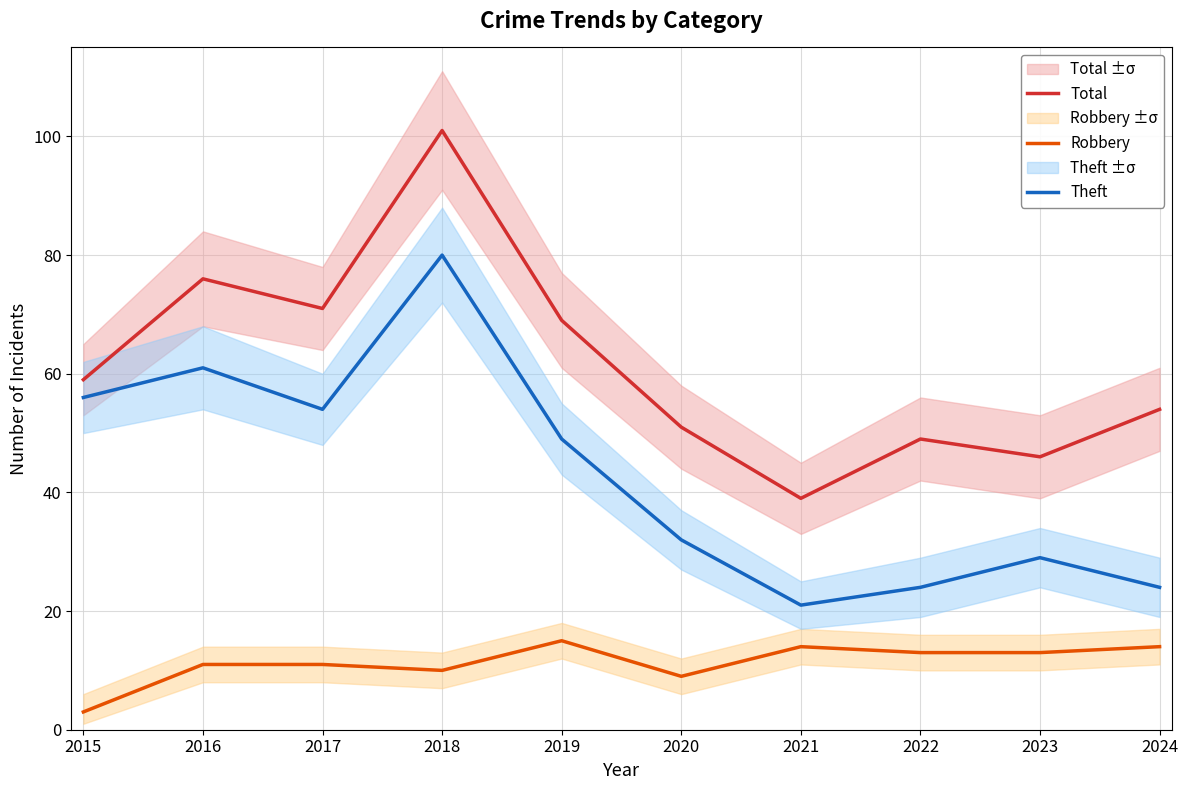

What is the average value of the Robbery series?

11